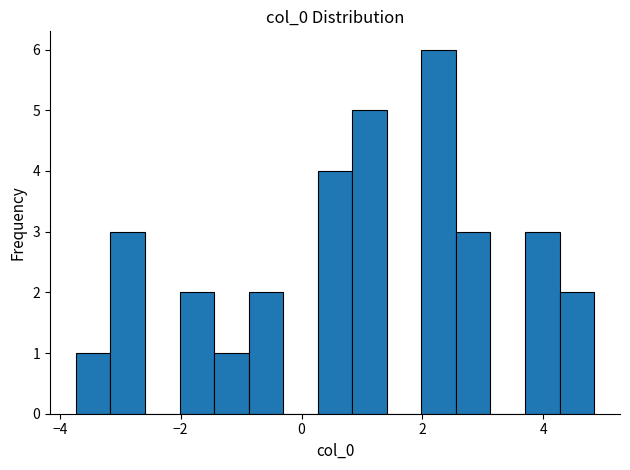

Read against the x-axis, roughly where is the centre of the tallest bar?

2.2